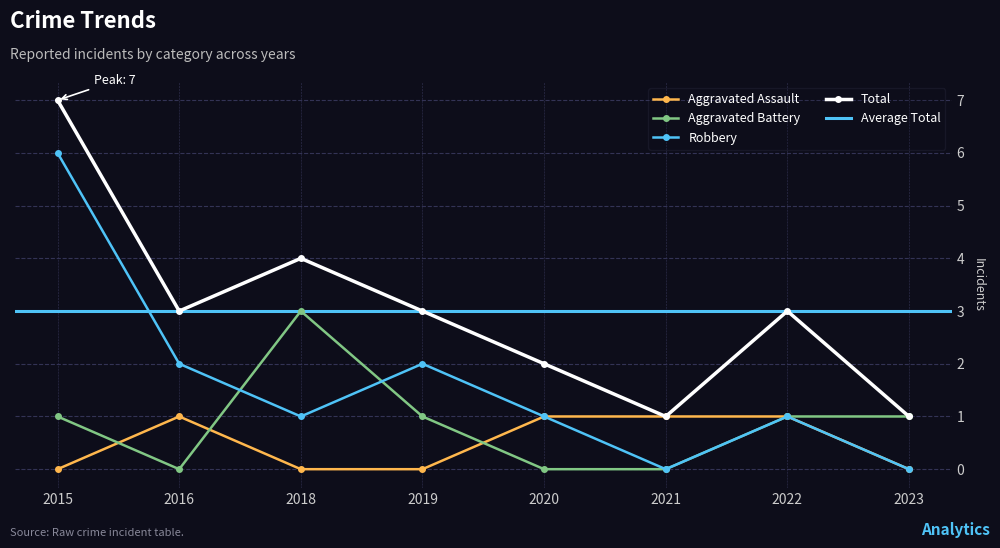

What is the maximum value for Aggravated Assault?

1